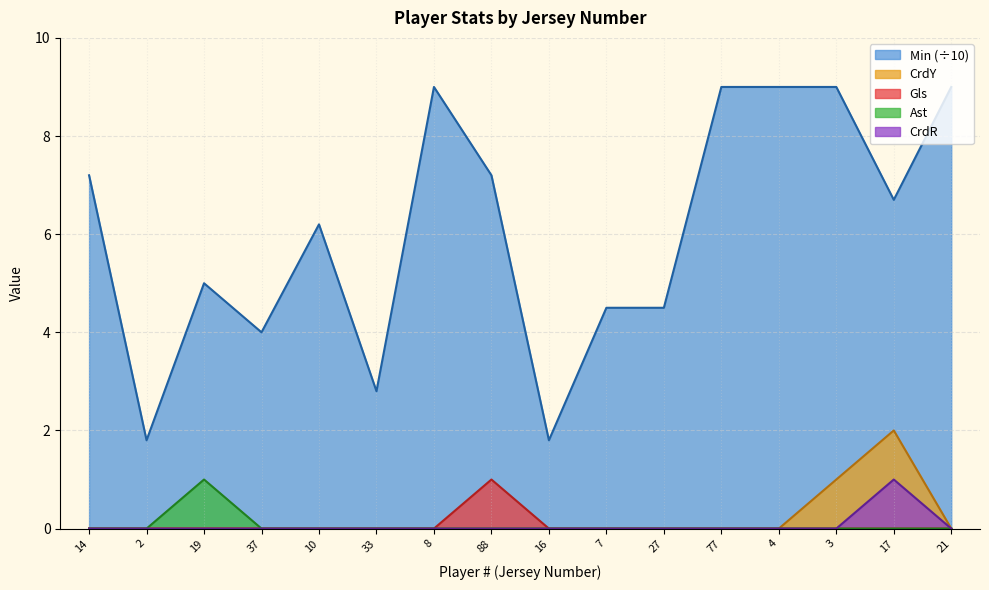

What is the highest value of the Ast series?

1.0